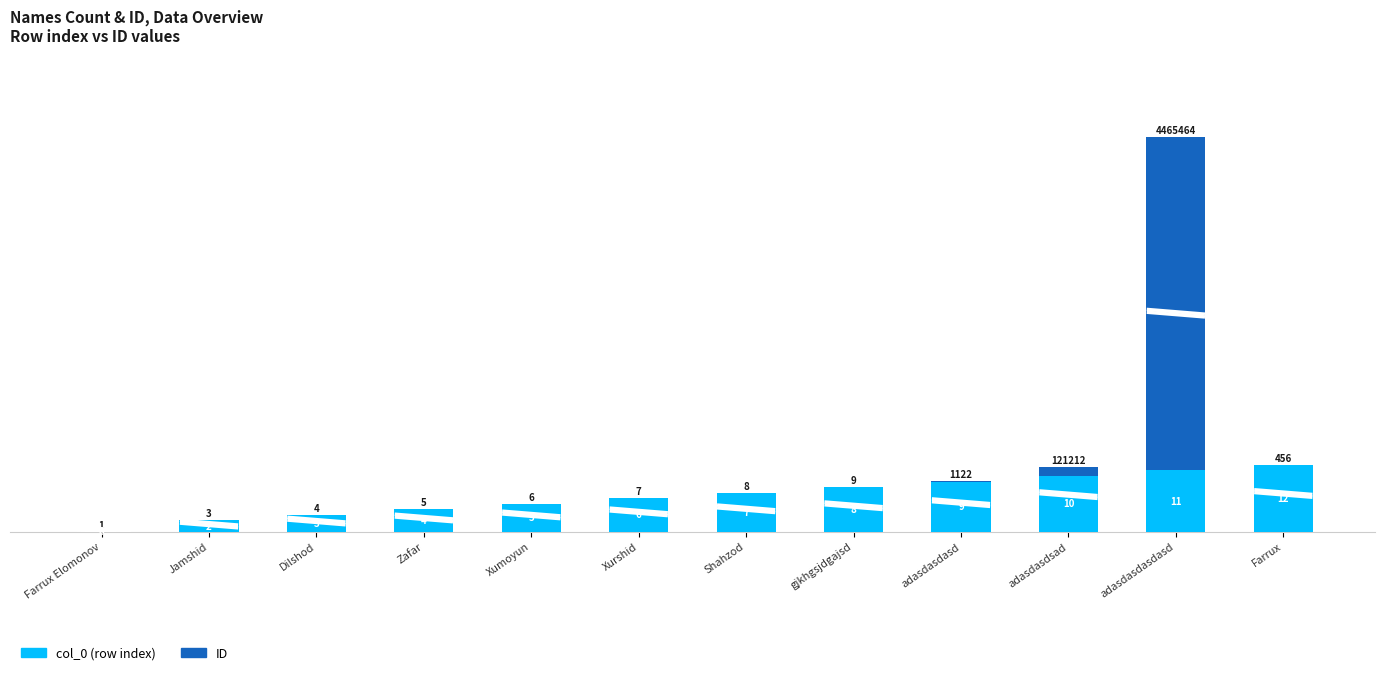

What is the sum of the col_0 (row index) values at gjkhgsjdgajsd and Xumoyun?

13.0